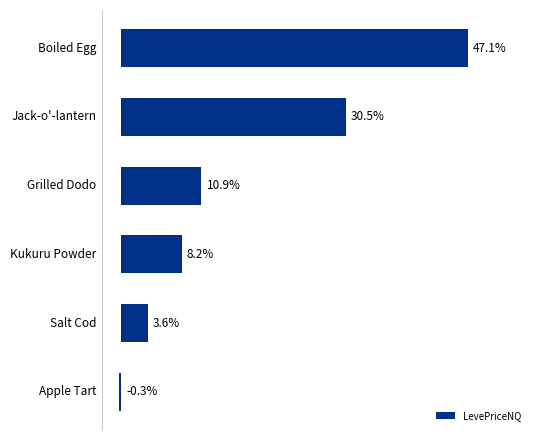

What is the label of the 3rd bar from the top?

Grilled Dodo